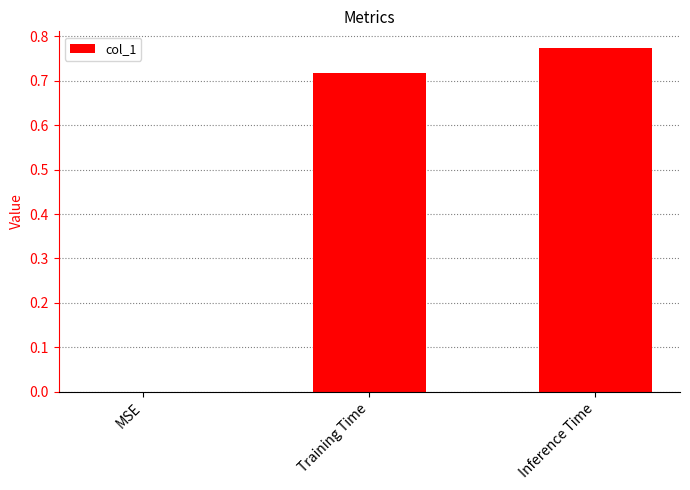

Which label corresponds to the largest value in the chart?

Inference Time